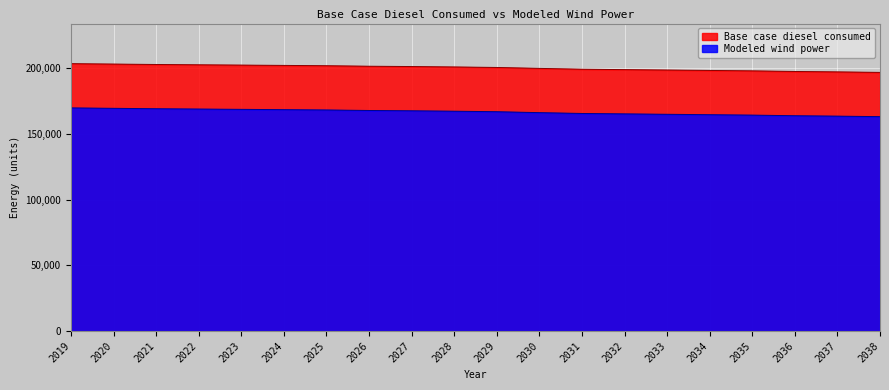

True or false: Base case diesel consumed and Modeled wind power intersect in this chart.

False